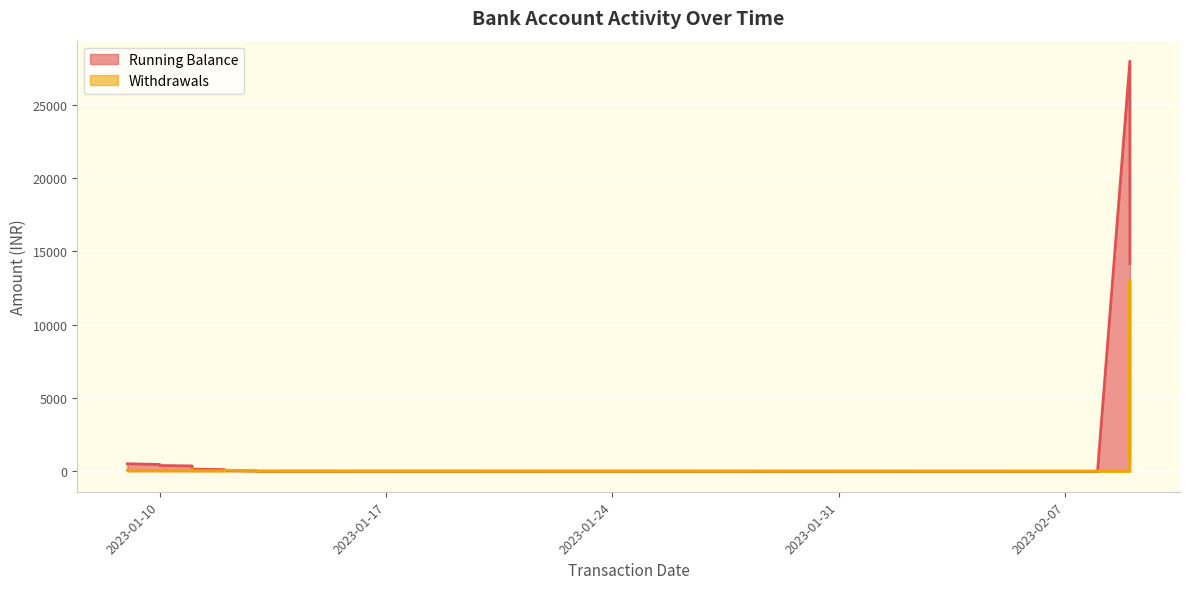

What are all the series names shown in the legend?

Running Balance, Withdrawals